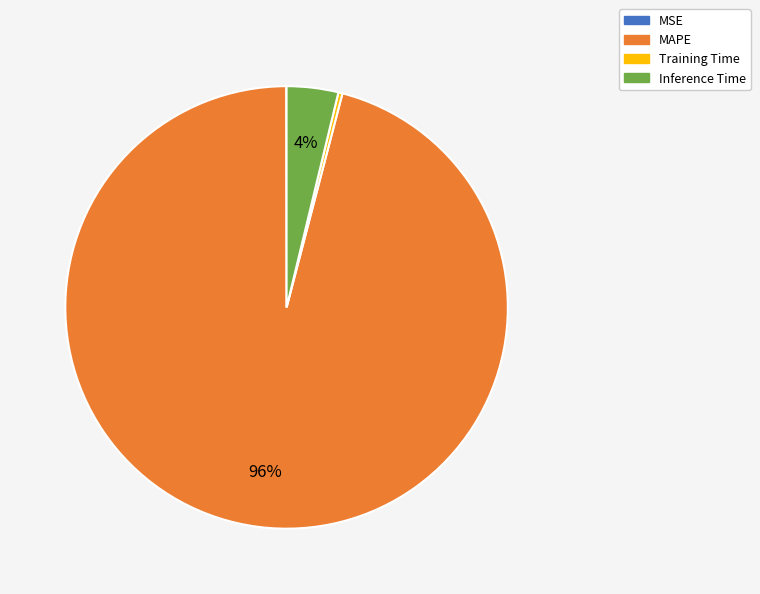

To the nearest percent, what is the difference between the largest and smallest slice percentages?

96%